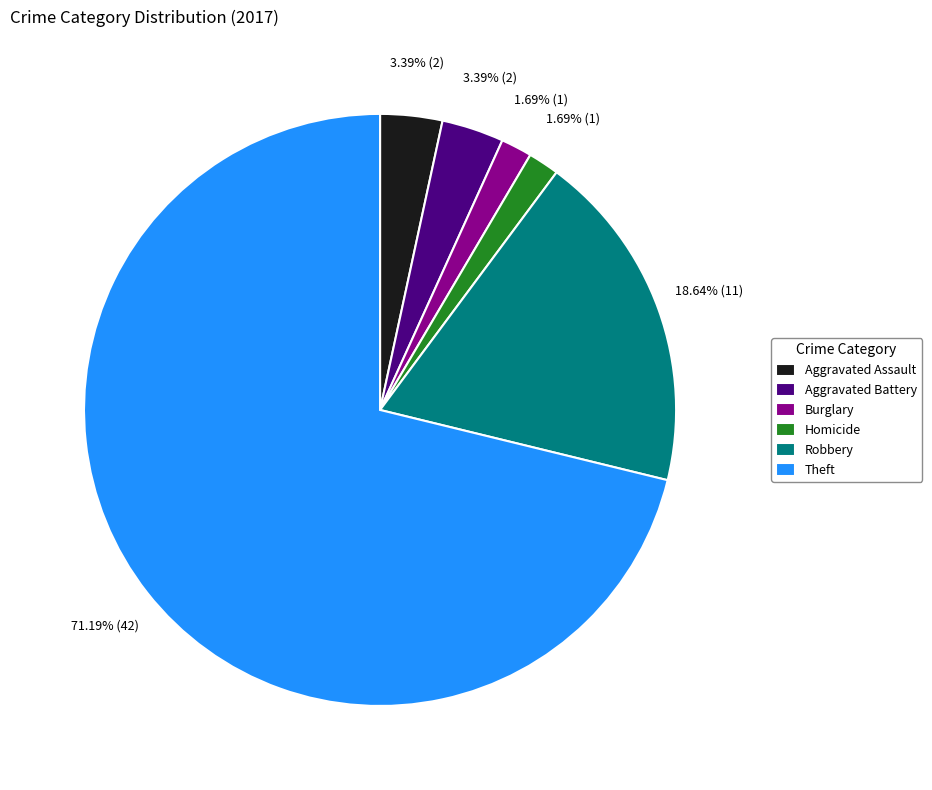

What is the largest slice in the pie chart?

Theft